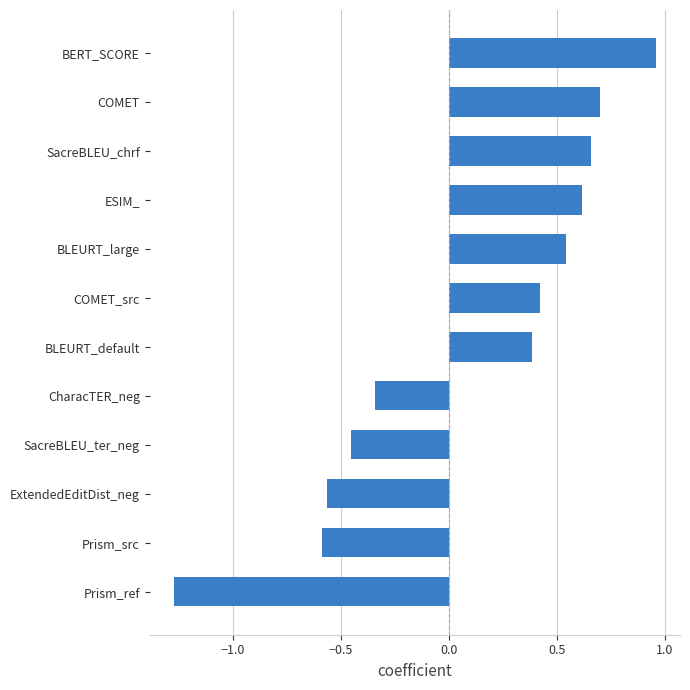

At which category does the chart reach its minimum across all series?

Prism_ref